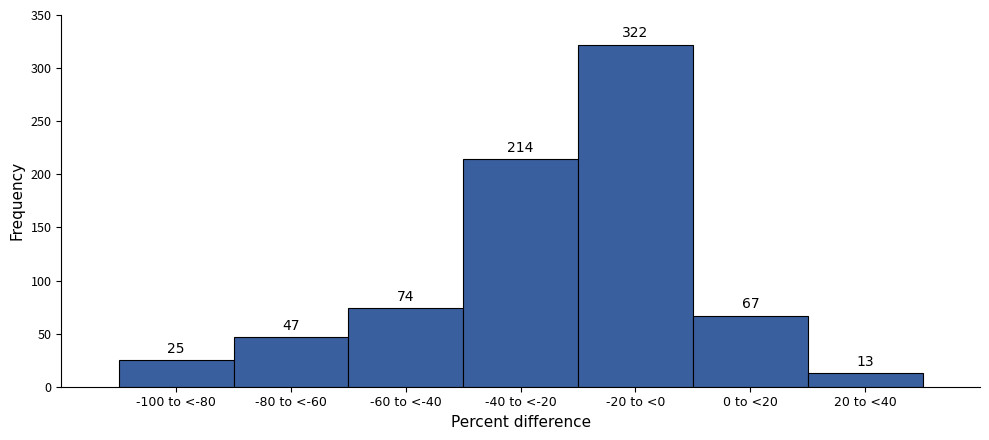

Reading right to left, what are all the values shown in this chart?

13	67	322	214	74	47	25